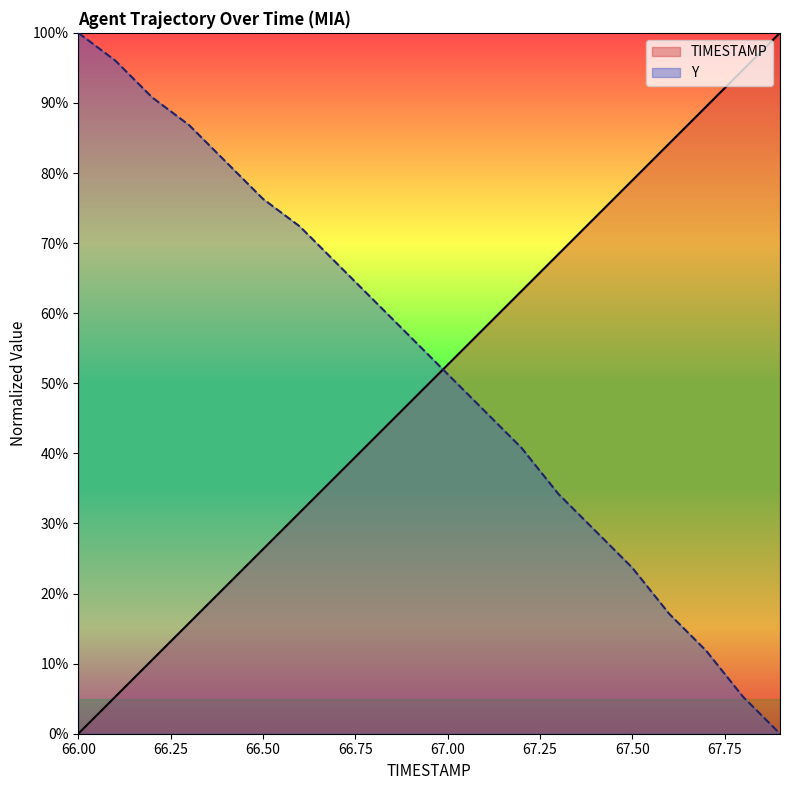

What is the label of the 18th point from the left?

67.7